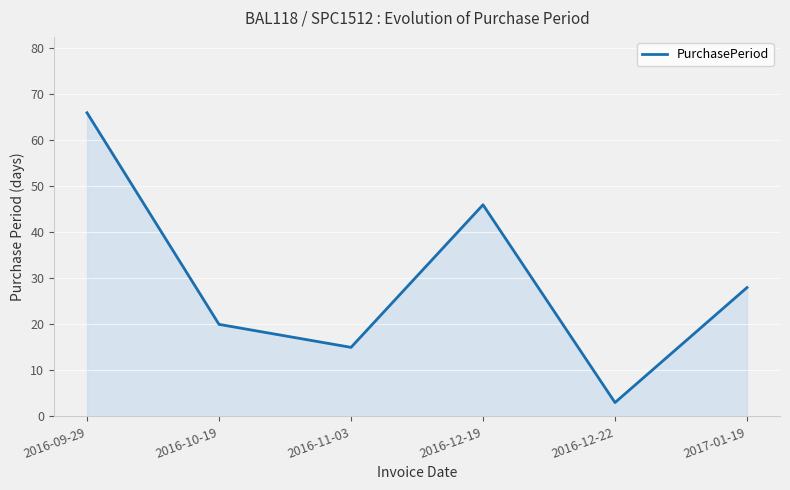

Read the value at 2016-12-19.

46